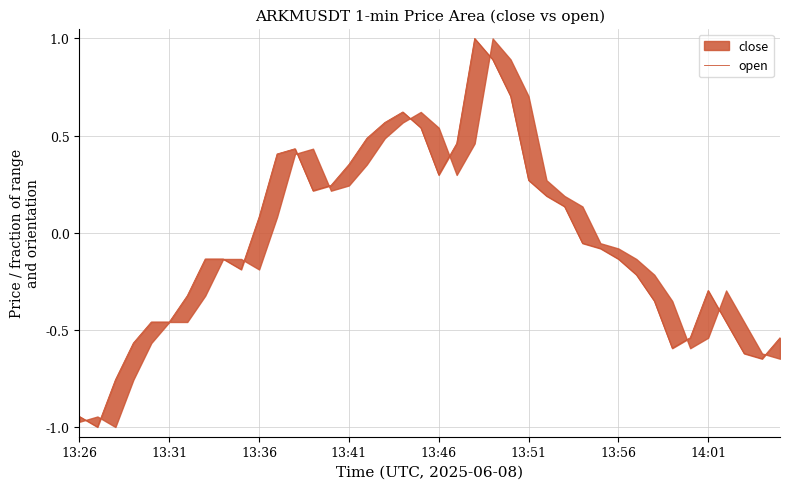

What position from the left is 17?

18